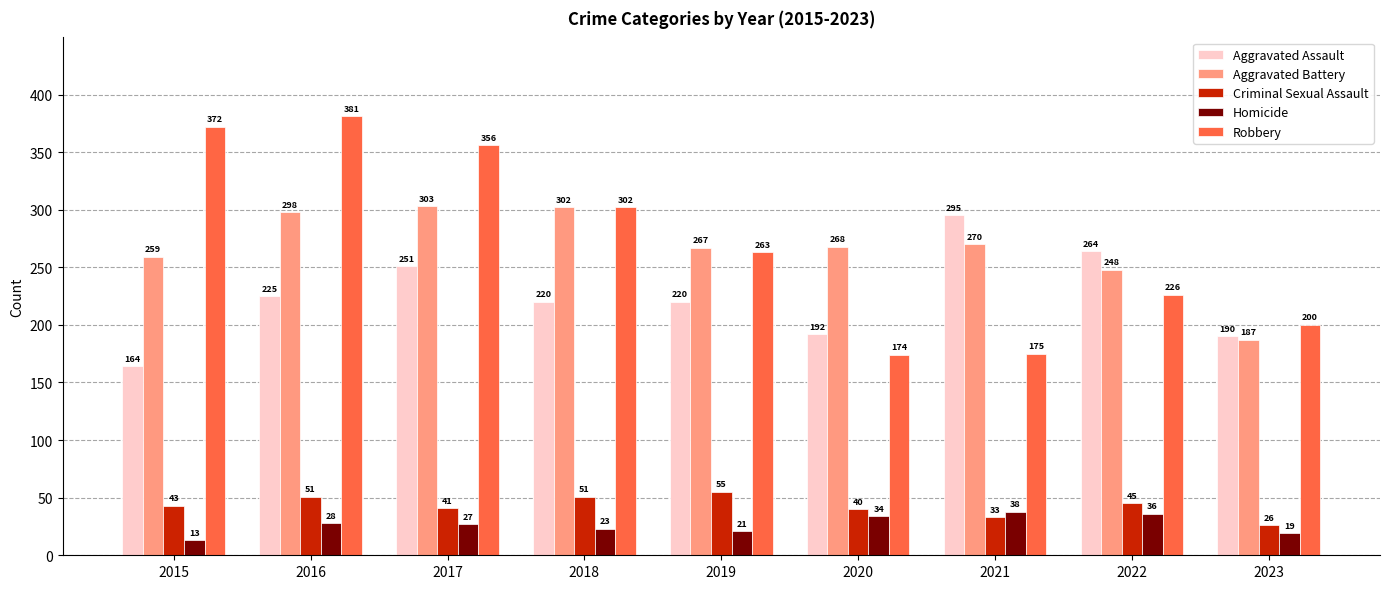

Rank the series at 2021 from highest to lowest value.

Aggravated Assault, Aggravated Battery, Robbery, Homicide, Criminal Sexual Assault